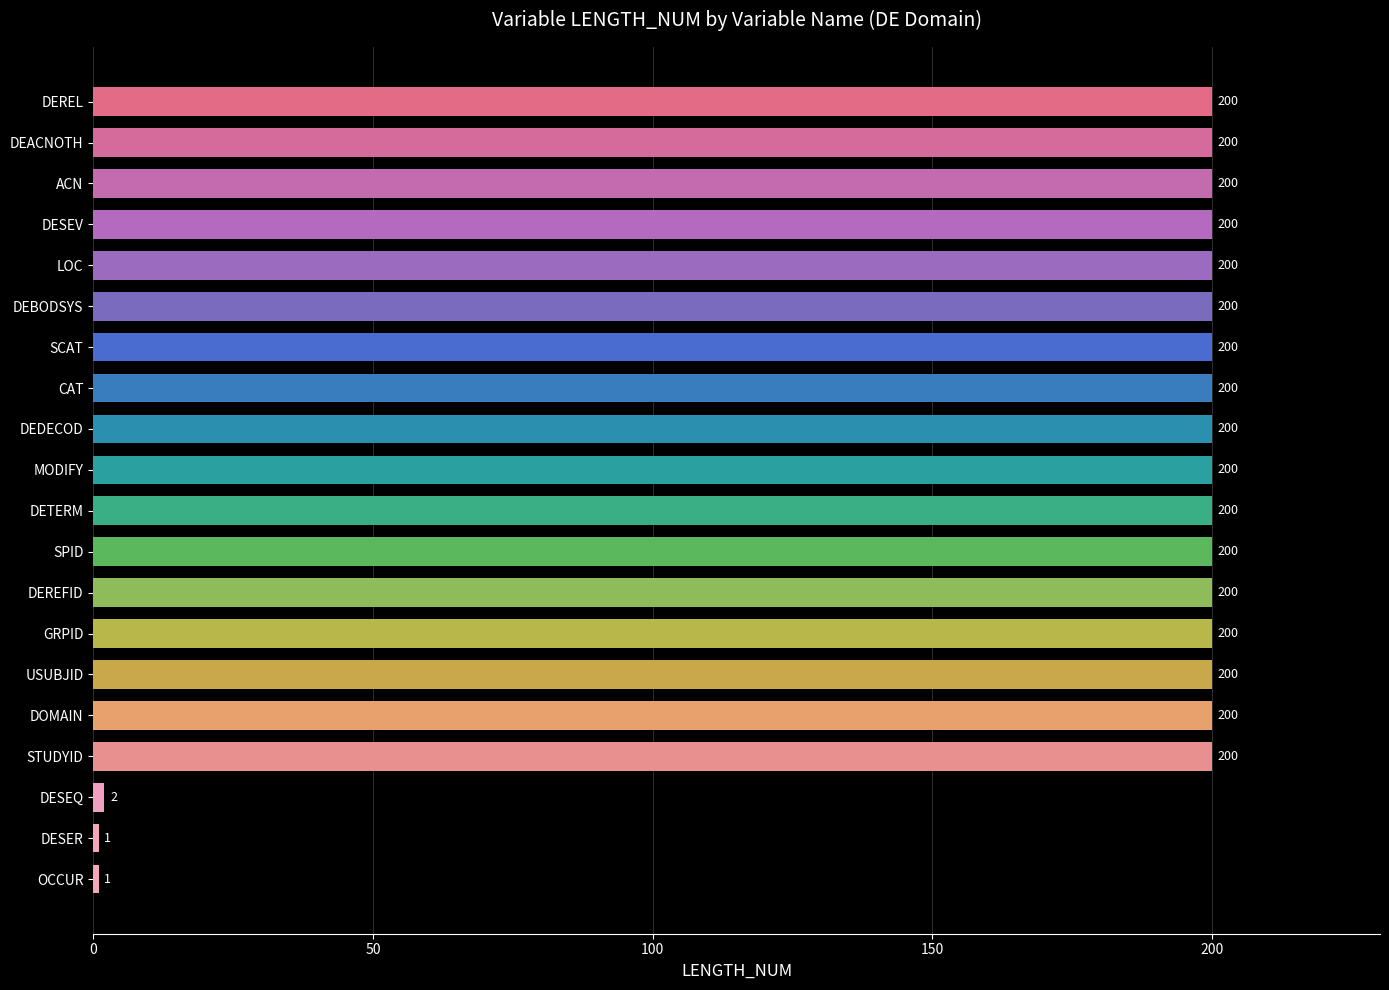

At which label is the value closest to 100?

DESEQ